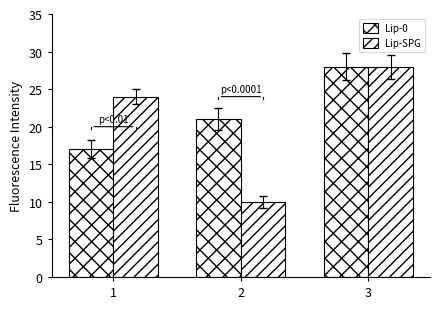

At which category does the chart reach its minimum across all series?

2